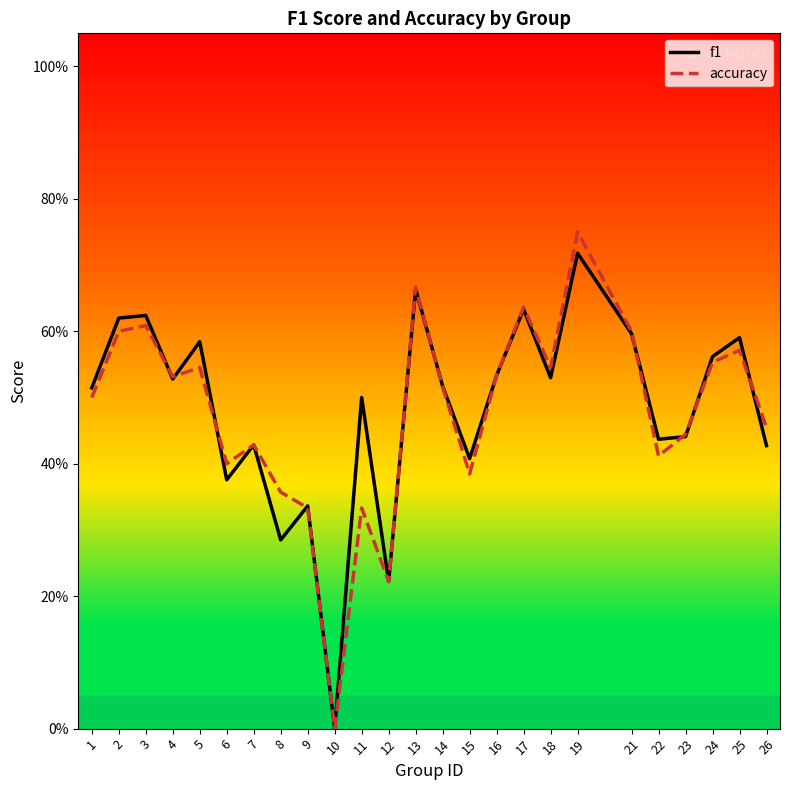

The accuracy series shows 0.4 at 2. True or false?

False